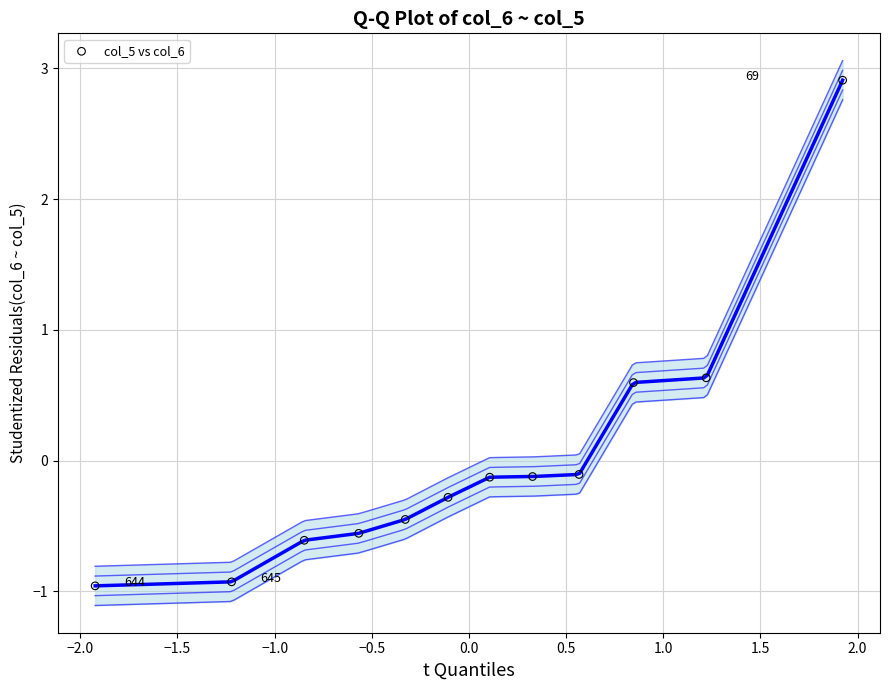

What is the range of X values (max minus min)?

3.8